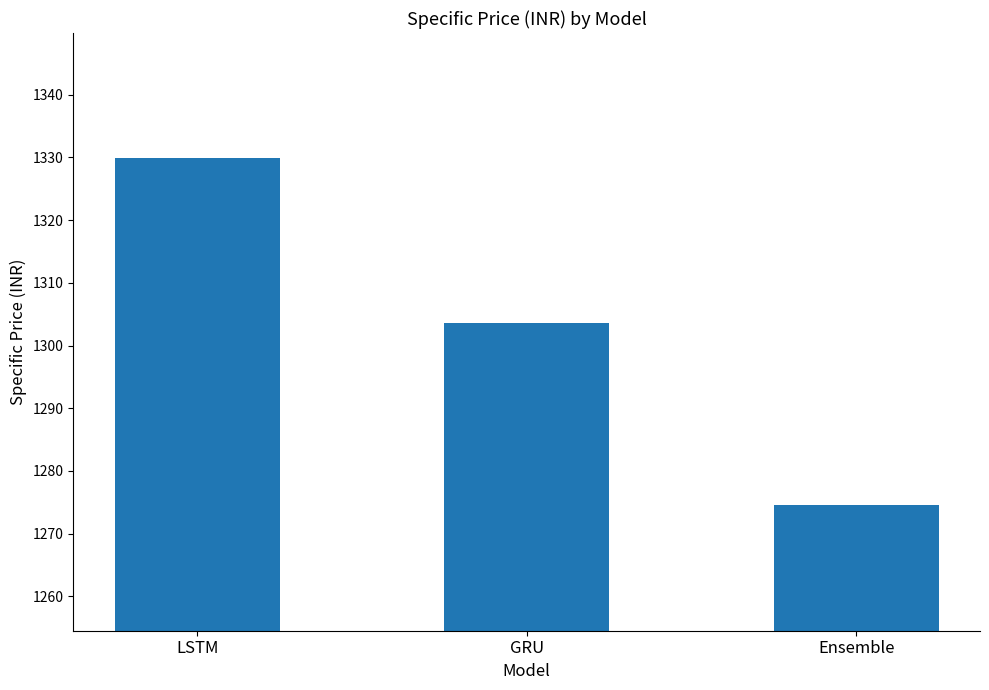

List the labels in order of value, smallest first.

Ensemble, GRU, LSTM